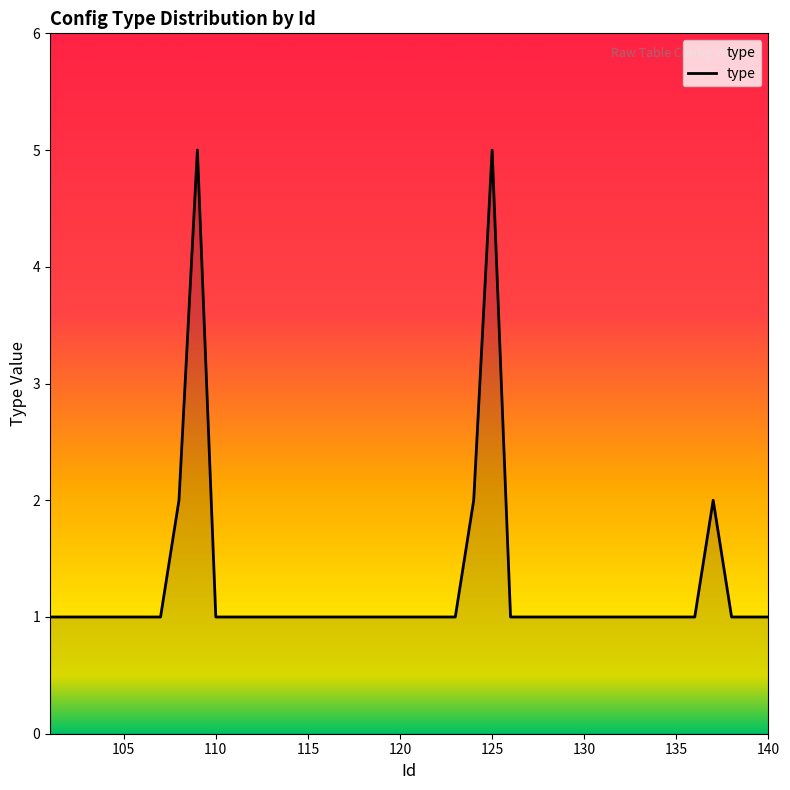

What is the minimum value shown in the chart?

1